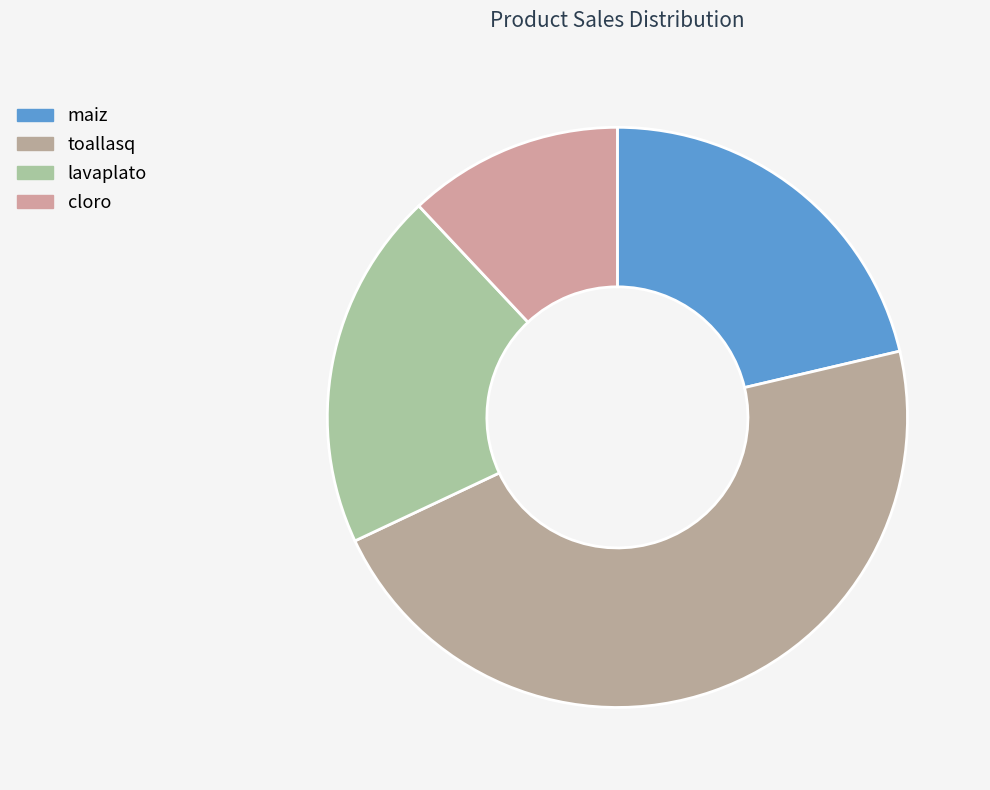

Which slice is the largest?

toallasq